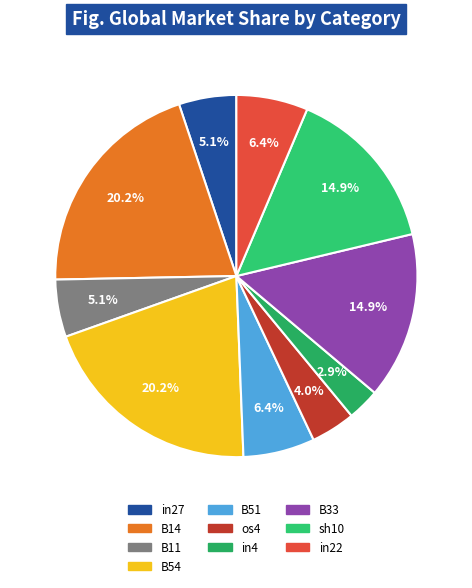

To the nearest percent, what portion does os4 represent?

4%